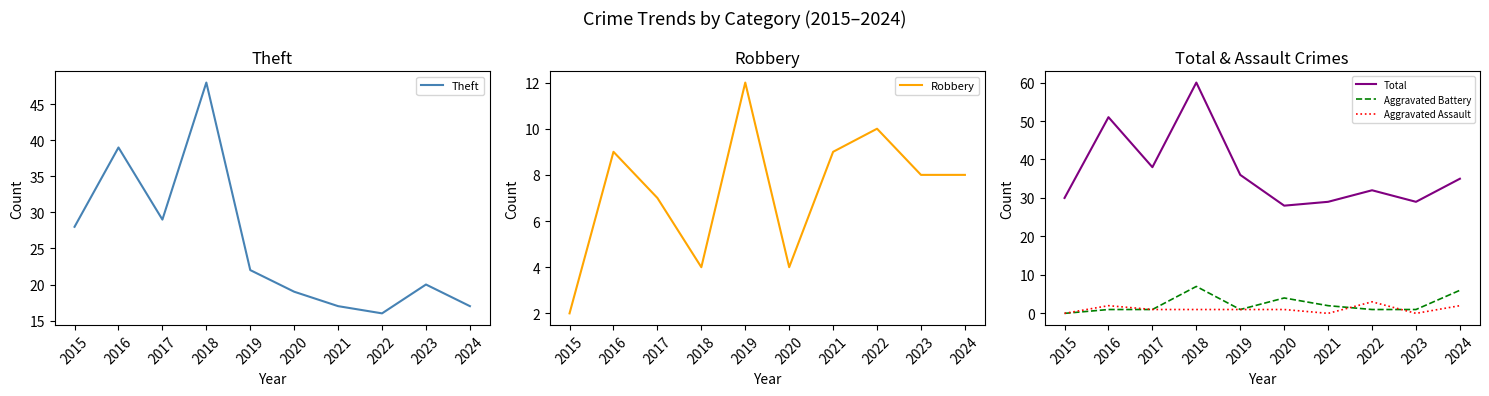

Which series changed the most between 2018 and 2021?

Theft